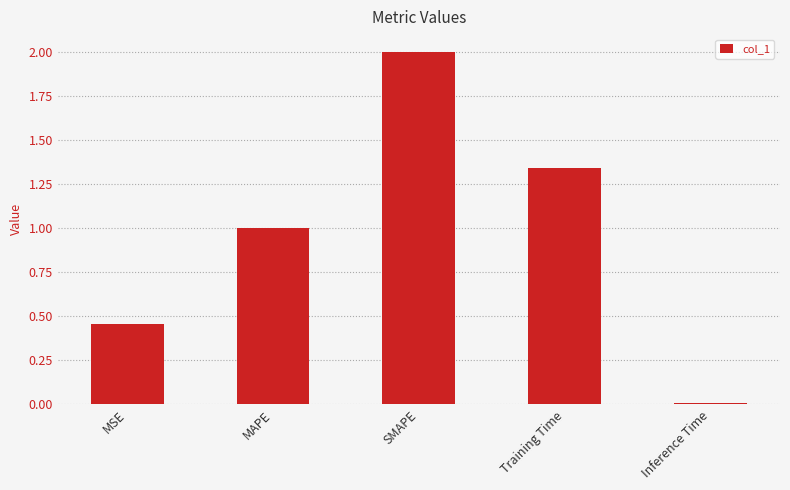

Rank the categories by value from highest to lowest.

SMAPE, Training Time, MAPE, MSE, Inference Time